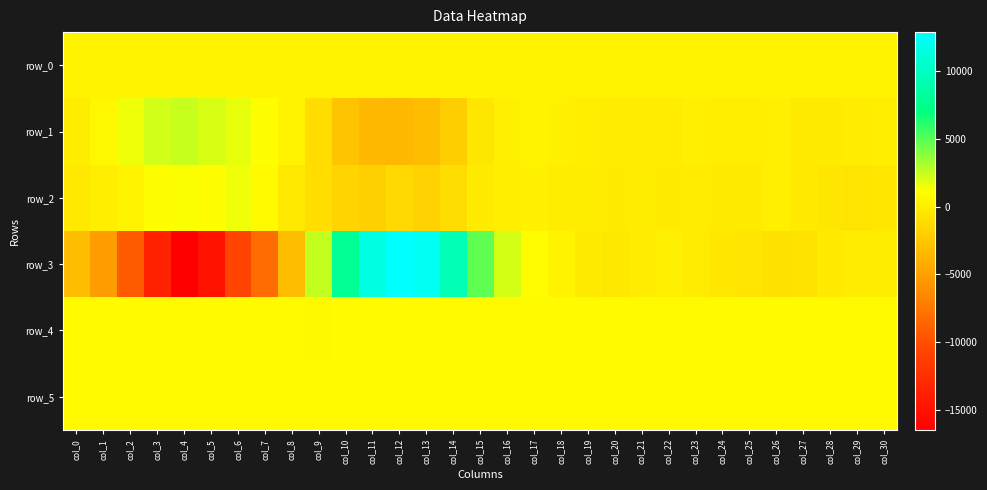

Reading left to right, what are all the values shown in this chart?

row_0: col_0=400.2	col_1=400.3	col_2=400.3	col_3=400.4	col_4=400.4	col_5=400.5	col_6=400.5	col_7=400.6	col_8=400.6	col_9=400.7	col_10=400.7	col_11=400.8	col_12=400.8	col_13=400.9	col_14=401.0	col_15=401.0	col_16=401.1	col_17=401.1	col_18=401.1	col_19=401.2	col_20=401.3	col_21=401.3	col_22=401.3	col_23=401.4	col_24=401.4	col_25=401.5	col_26=401.5	col_27=401.6	col_28=401.6	col_29=401.7	col_30=401.7
row_1: col_0=27.0	col_1=654.0	col_2=1478.0	col_3=2164.0	col_4=2433.0	col_5=2019.0	col_6=1655.0	col_7=1094.0	col_8=365.0	col_9=-1037.0	col_10=-2679.0	col_11=-3409.0	col_12=-3419.0	col_13=-3153.0	col_14=-1983.0	col_15=-482.0	col_16=144.0	col_17=365.0	col_18=219.0	col_19=44.0	col_20=-58.0	col_21=-83.0	col_22=-74.0	col_23=89.0	col_24=81.0	col_25=65.0	col_26=128.0	col_27=-94.0	col_28=-170.0	col_29=-39.0	col_30=78.0
row_2: col_0=-304.0	col_1=39.0	col_2=413.0	col_3=1081.0	col_4=1208.0	col_5=1075.0	col_6=1511.0	col_7=788.0	col_8=-274.0	col_9=-983.0	col_10=-1678.0	col_11=-1867.0	col_12=-1346.0	col_13=-1819.0	col_14=-1043.0	col_15=-156.0	col_16=66.0	col_17=211.0	col_18=3.0	col_19=13.0	col_20=-109.0	col_21=-28.0	col_22=-147.0	col_23=-84.0	col_24=-180.0	col_25=-176.0	col_26=155.0	col_27=-214.0	col_28=-487.0	col_29=-562.0	col_30=-407.0
row_3: col_0=-3162.0	col_1=-5285.0	col_2=-9154.0	col_3=-13593.0	col_4=-16476.0	col_5=-14865.0	col_6=-10723.0	col_7=-8121.0	col_8=-3130.0	col_9=2495.0	col_10=7936.0	col_11=11516.0	col_12=12863.0	col_13=12324.0	col_14=9378.0	col_15=4816.0	col_16=2093.0	col_17=965.0	col_18=316.0	col_19=-166.0	col_20=-328.0	col_21=-62.0	col_22=108.0	col_23=-80.0	col_24=-382.0	col_25=-501.0	col_26=-793.0	col_27=-705.0	col_28=-220.0	col_29=-33.0	col_30=13.0
row_4: col_0=845.0	col_1=839.0	col_2=836.0	col_3=815.0	col_4=802.0	col_5=790.0	col_6=790.0	col_7=796.0	col_8=792.0	col_9=772.0	col_10=773.0	col_11=774.0	col_12=781.0	col_13=794.0	col_14=800.0	col_15=814.0	col_16=819.0	col_17=821.0	col_18=827.0	col_19=820.0	col_20=820.0	col_21=822.0	col_22=820.0	col_23=820.0	col_24=818.0	col_25=817.0	col_26=819.0	col_27=816.0	col_28=815.0	col_29=818.0	col_30=816.0
row_5: col_0=829.0	col_1=828.0	col_2=827.0	col_3=826.0	col_4=823.0	col_5=820.0	col_6=821.0	col_7=821.0	col_8=822.0	col_9=820.0	col_10=820.0	col_11=821.0	col_12=818.0	col_13=819.0	col_14=818.0	col_15=822.0	col_16=819.0	col_17=822.0	col_18=825.0	col_19=825.0	col_20=823.0	col_21=822.0	col_22=820.0	col_23=820.0	col_24=817.0	col_25=816.0	col_26=823.0	col_27=821.0	col_28=822.0	col_29=823.0	col_30=822.0